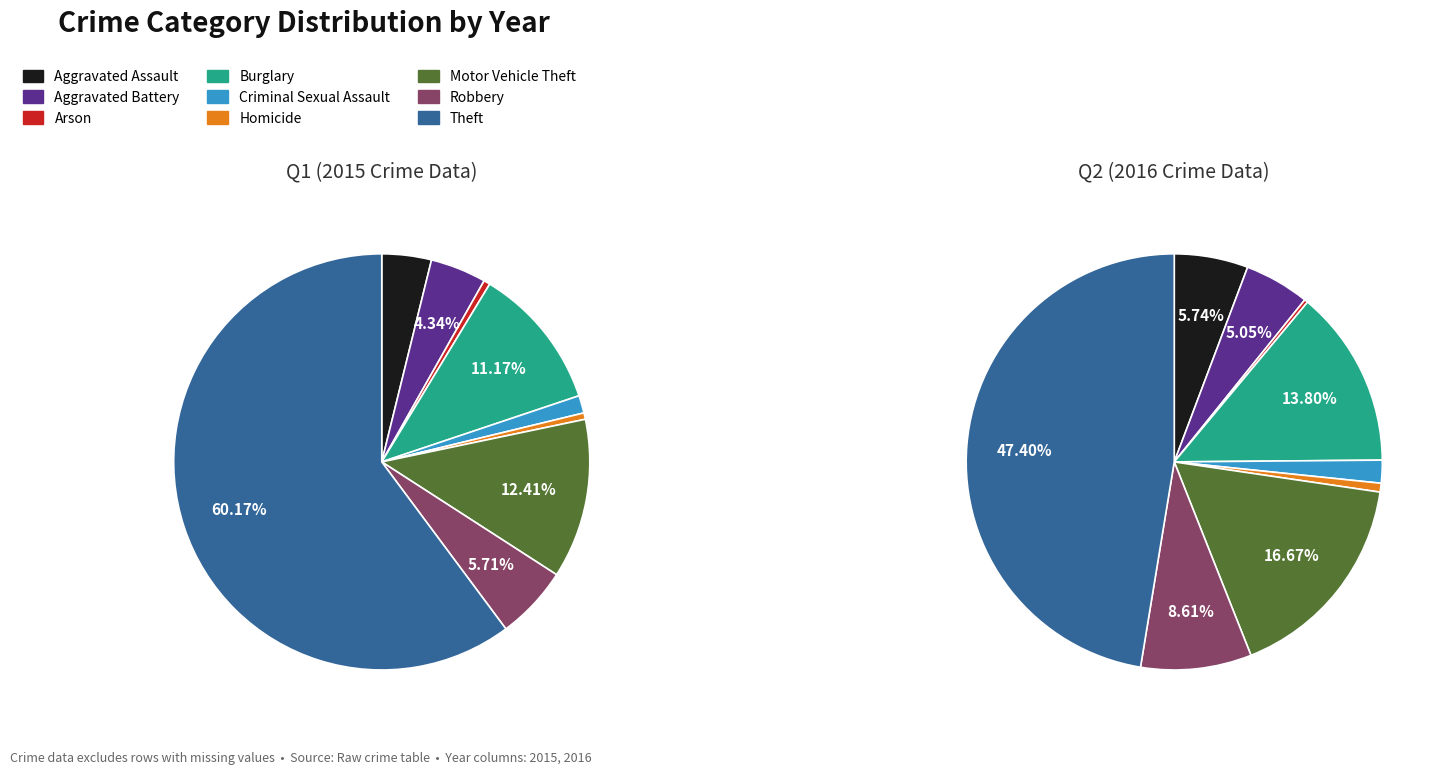

Is it true that Aggravated Battery is 1% of the pie?

False